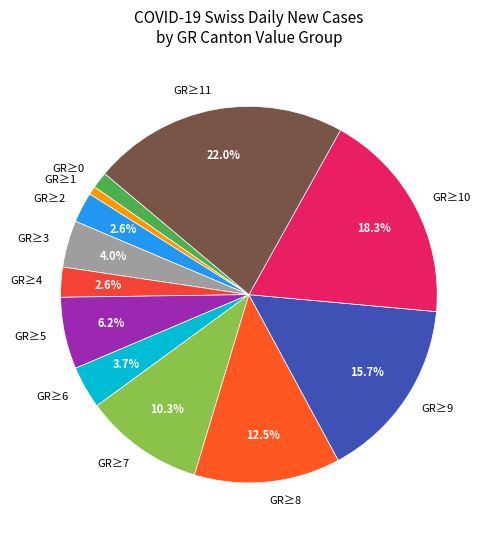

Between GR≥9 and GR≥2, which is larger?

GR≥9